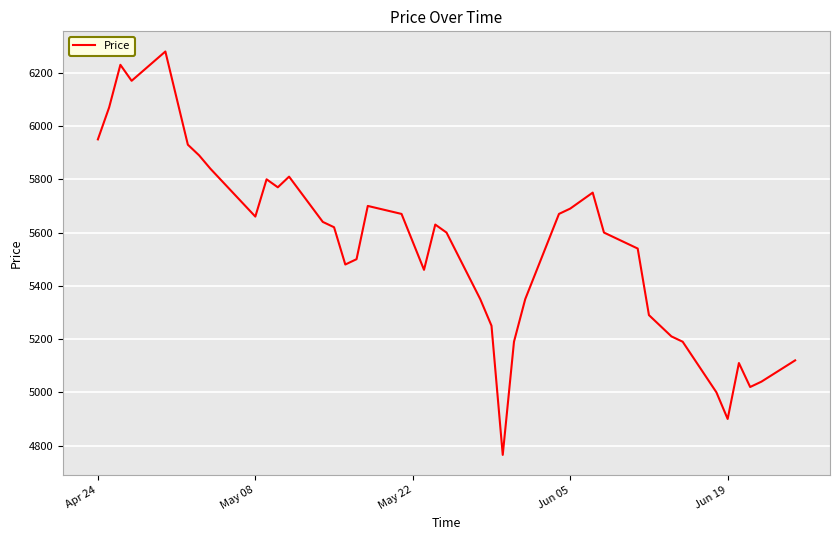

What is the smallest value displayed?

4765